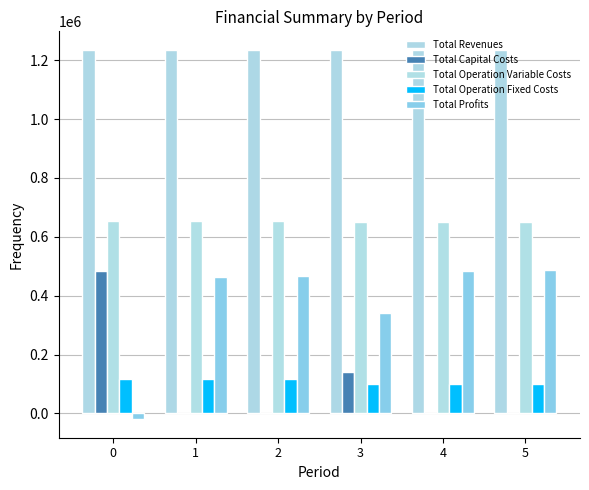

Are the bars grouped side by side (vs. stacked)?

Yes